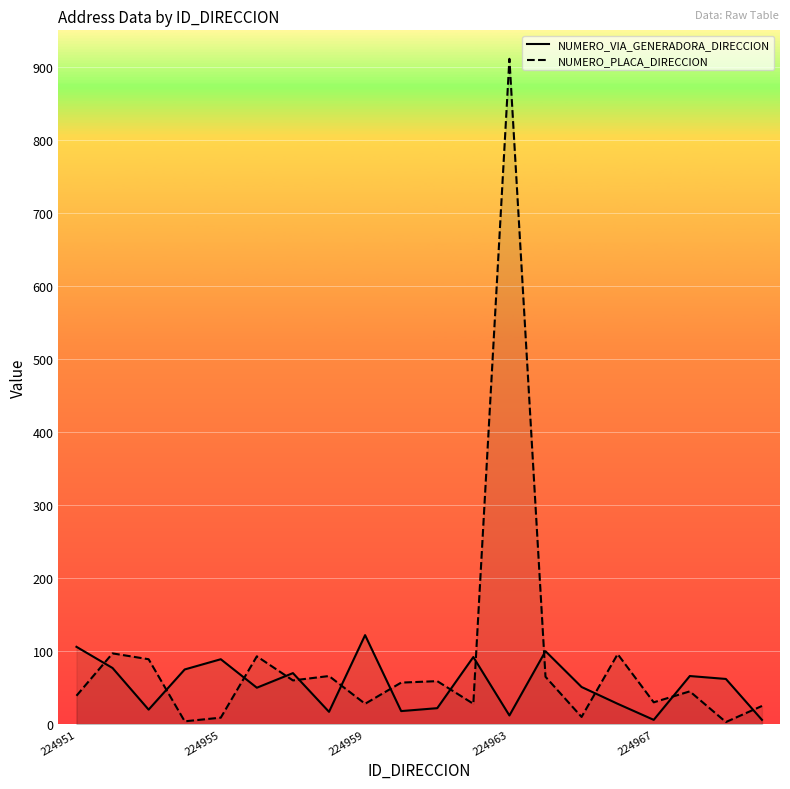

Reading left to right, transcribe all the data shown in this chart.

NUMERO_VIA_GENERADORA_DIRECCION: 224951=106	224952=77	224953=20	224954=75	224955=89	224956=50	224957=70	224958=17	224959=122	224960=18	224961=22	224962=92	224963=12	224964=100	224965=51	224966=28	224967=6	224968=66	224969=62	224970=6
NUMERO_PLACA_DIRECCION: 224951=39	224952=97	224953=89	224954=4	224955=9	224956=93	224957=60	224958=66	224959=28	224960=57	224961=59	224962=28	224963=911	224964=65	224965=10	224966=96	224967=30	224968=45	224969=3	224970=25